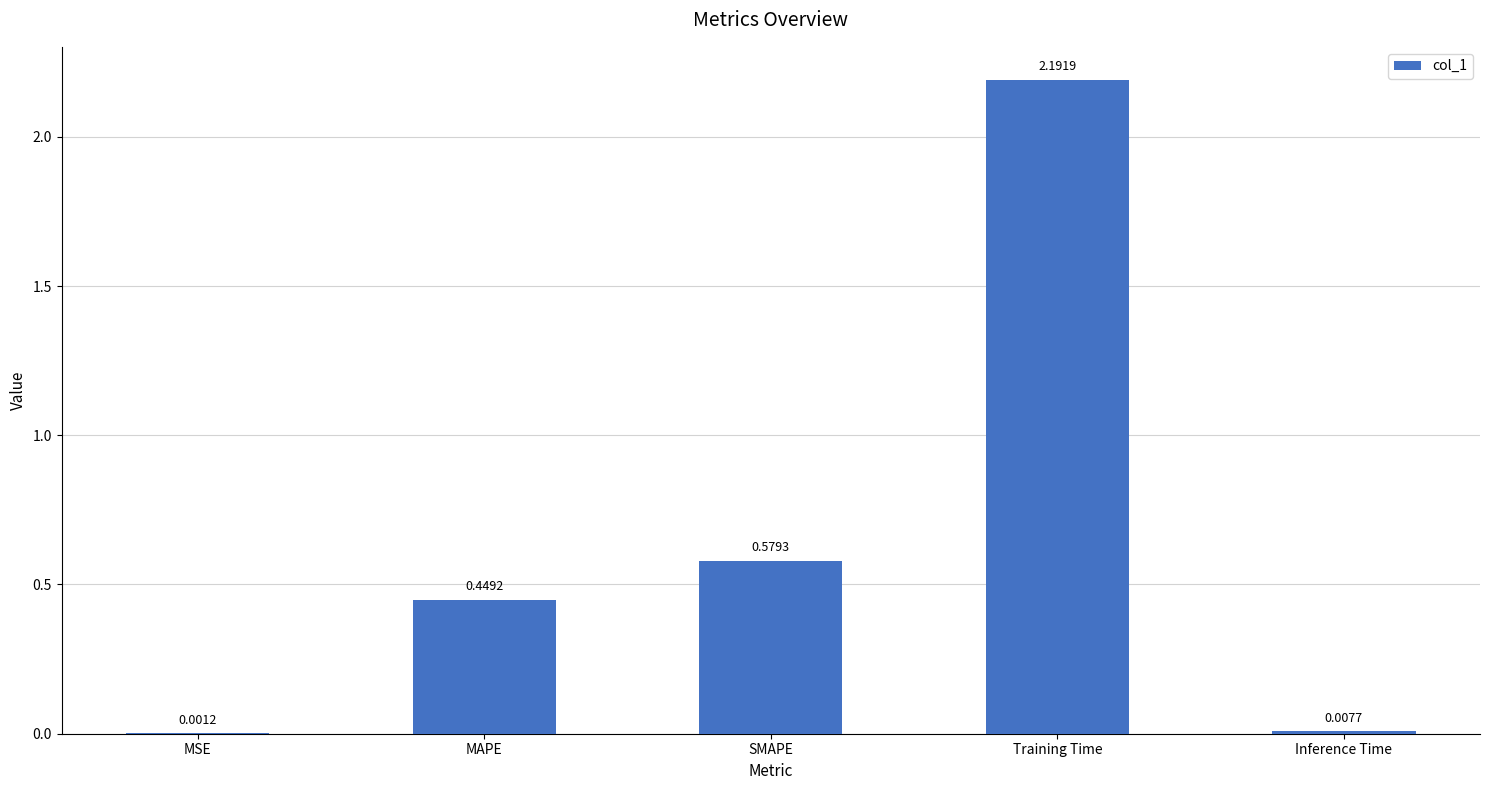

Where is the data nearest to the value 1?

SMAPE